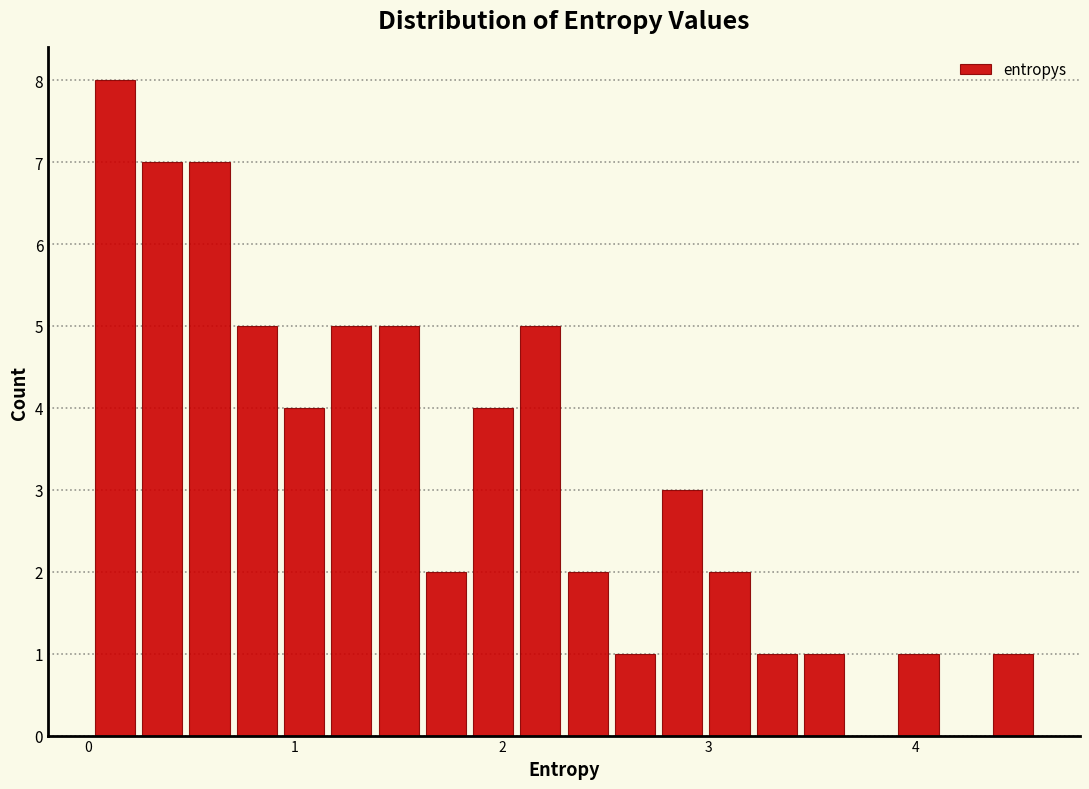

Around what value on the x-axis is the tallest bar? Give the approximate position of its centre, as read against the axis.

0.1